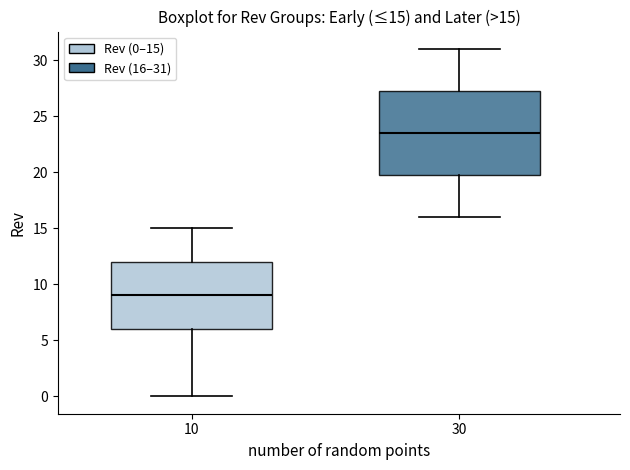

Comparing the boxes themselves (not the whiskers), which one is the tallest?

30